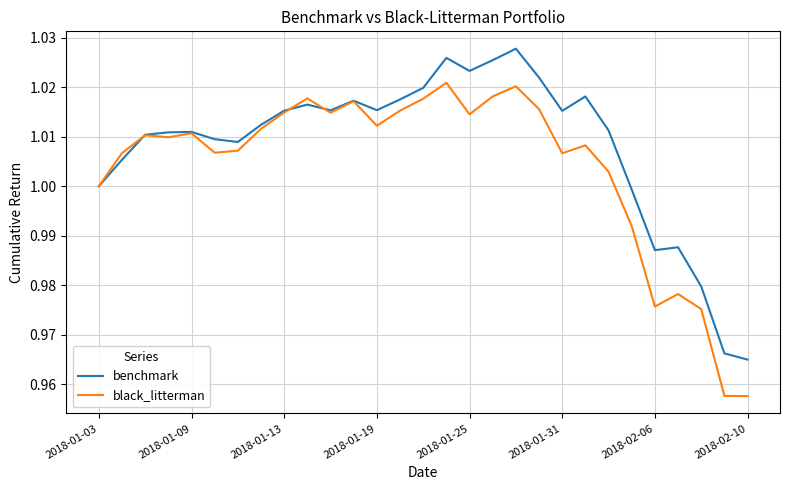

Rank the series by their average value, from highest to lowest.

benchmark, black_litterman